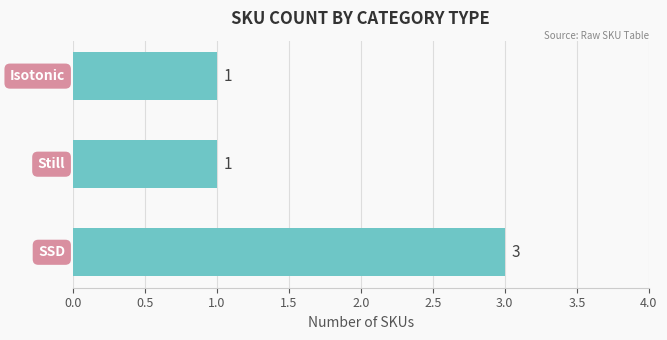

What is the greatest value displayed?

3